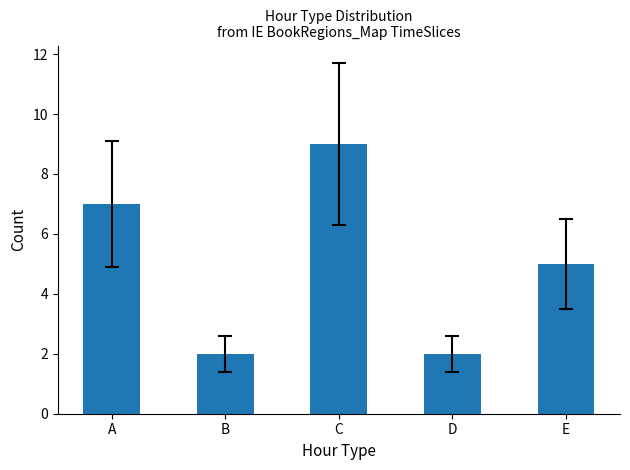

Which label corresponds to the largest value in the chart?

C